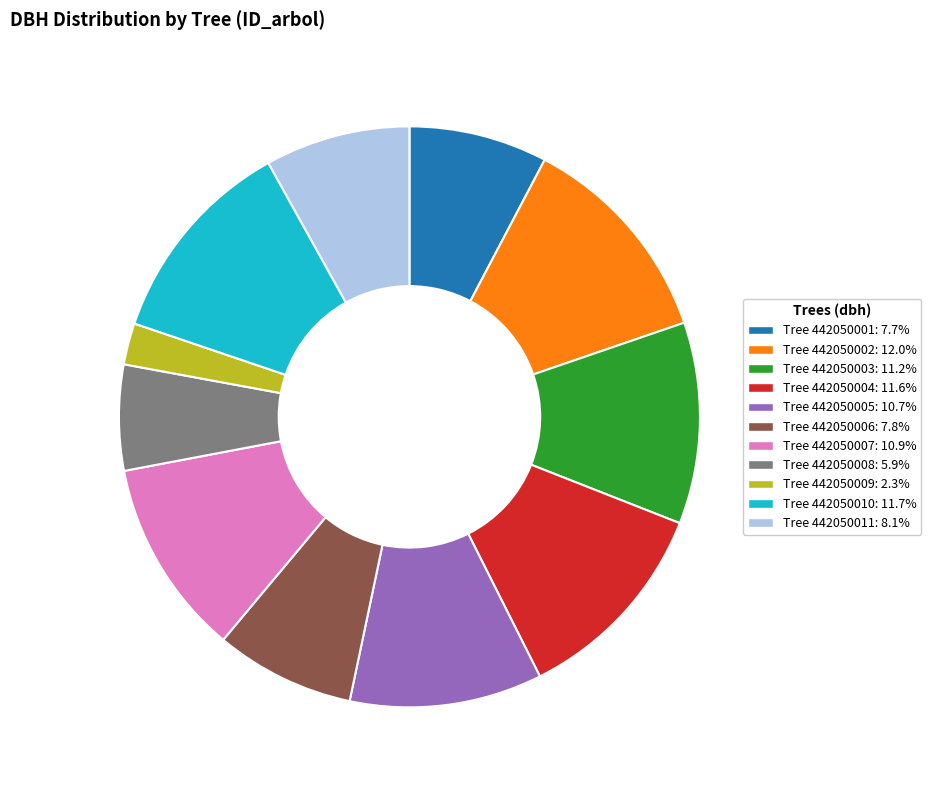

How many segments does this pie chart have?

11